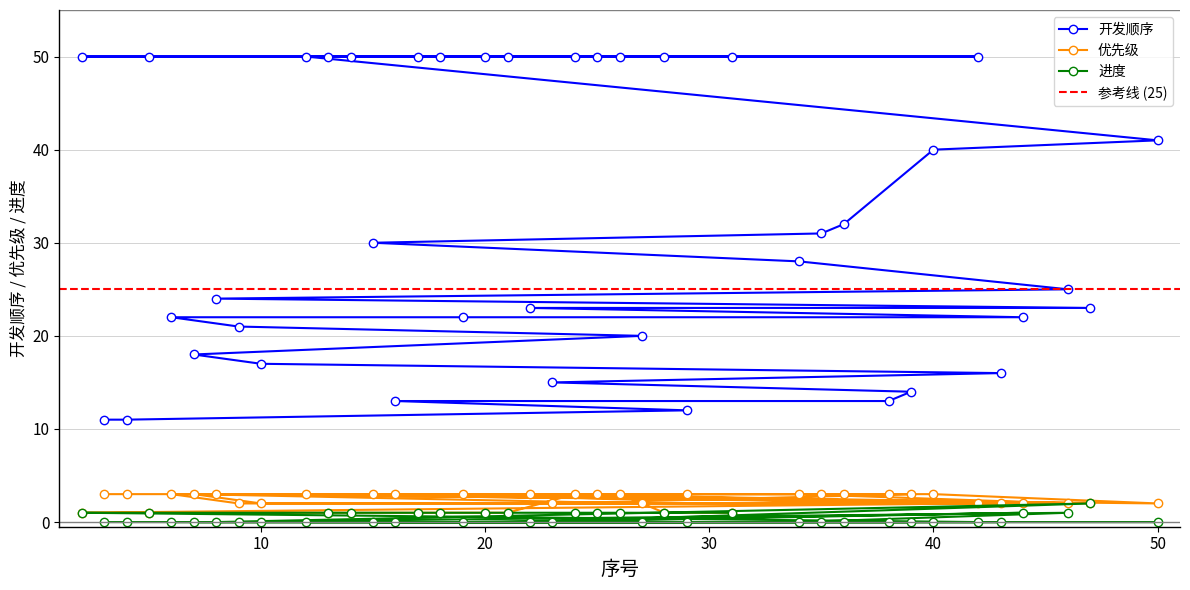

What is the maximum value for 优先级?

3